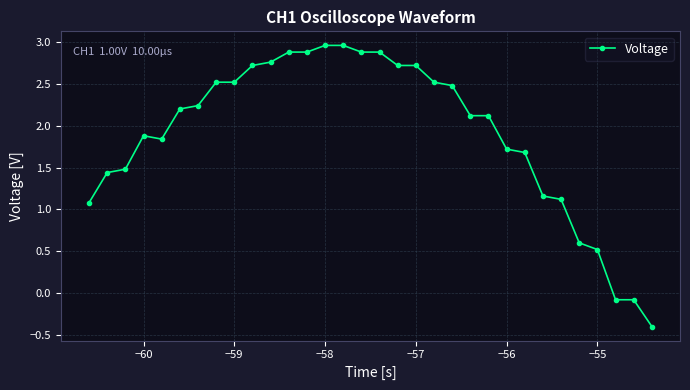

What is the smallest value displayed?

-0.4